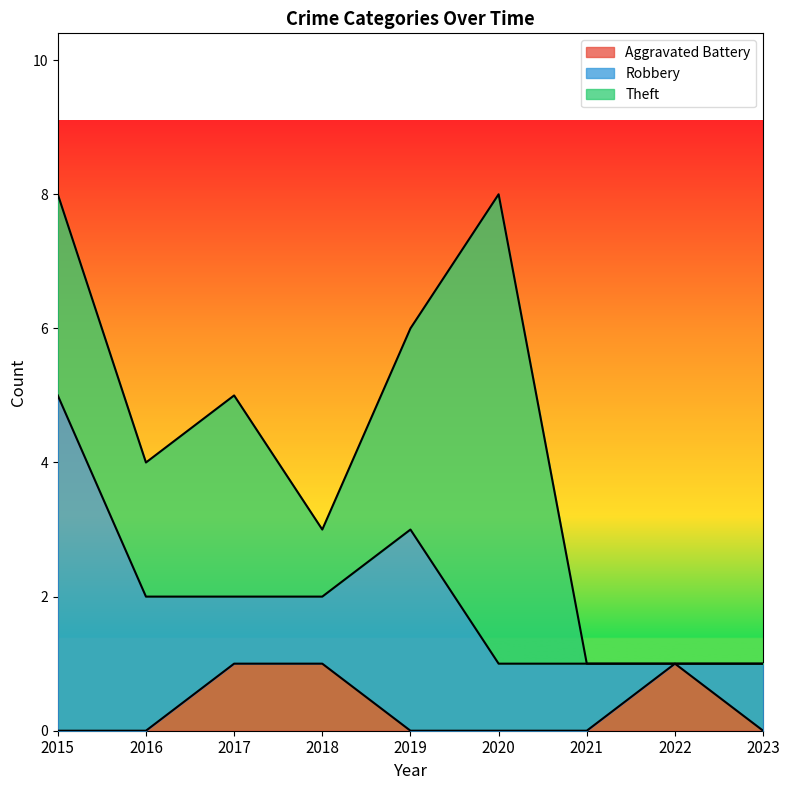

What is the value of the Robbery point at the 1st from the left?

5